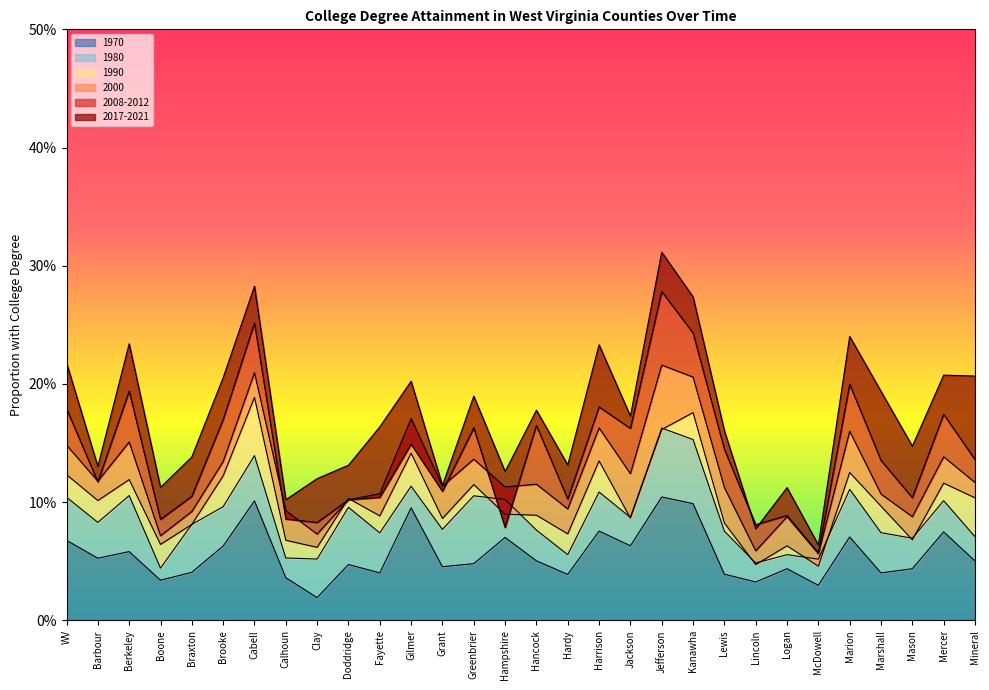

What are all the series names shown in the legend?

1970, 1980, 1990, 2000, 2008-2012, 2017-2021